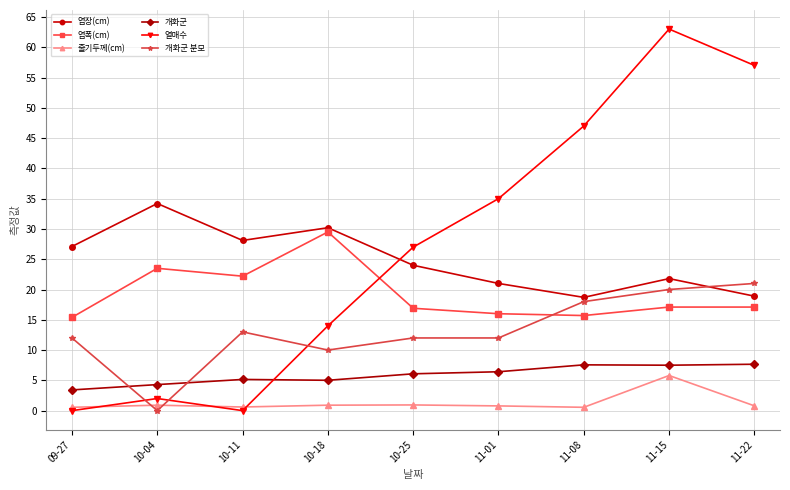

After their last crossing, which series has the higher values: 엽폭(cm) or 개화군 분모?

개화군 분모